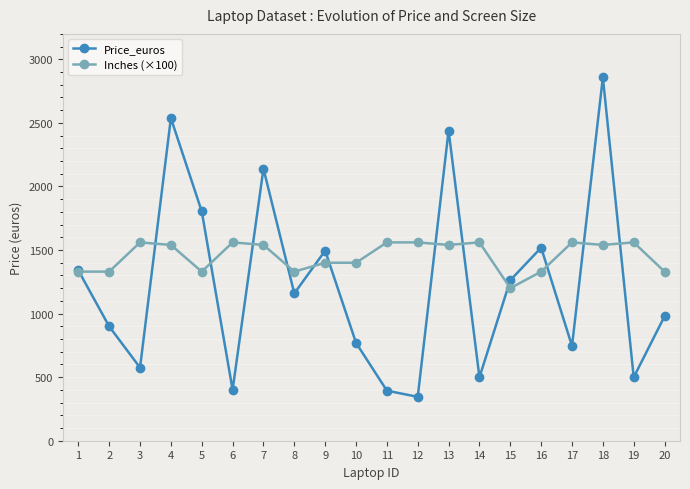

List the series in order of their overall mean, lowest first.

Price_euros, Inches (×100)